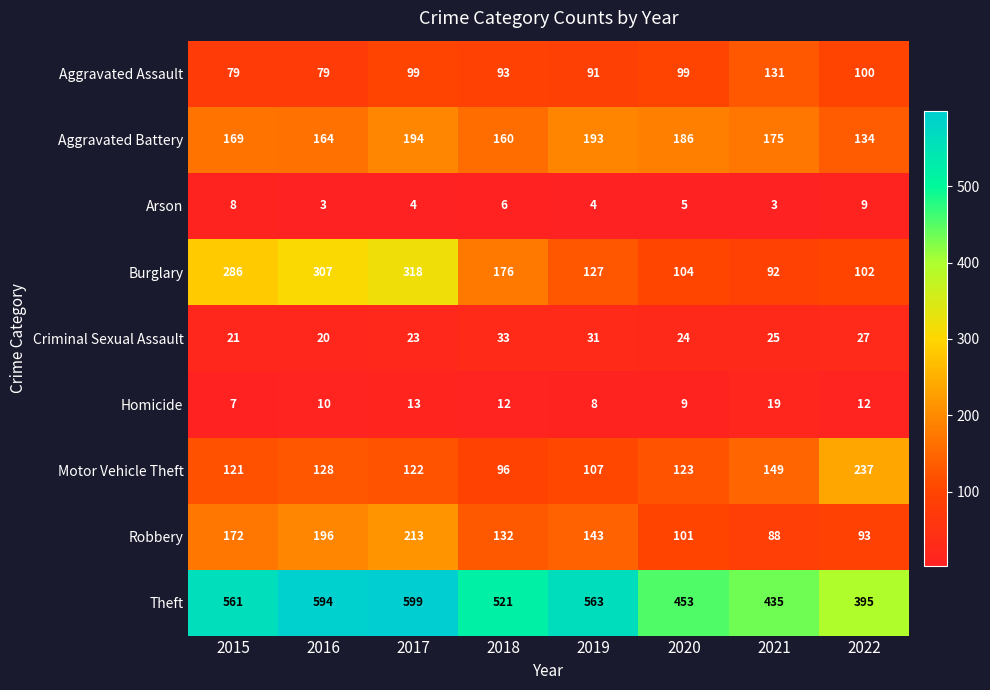

What is the difference between the second highest and second lowest values in the Motor Vehicle Theft series?

42